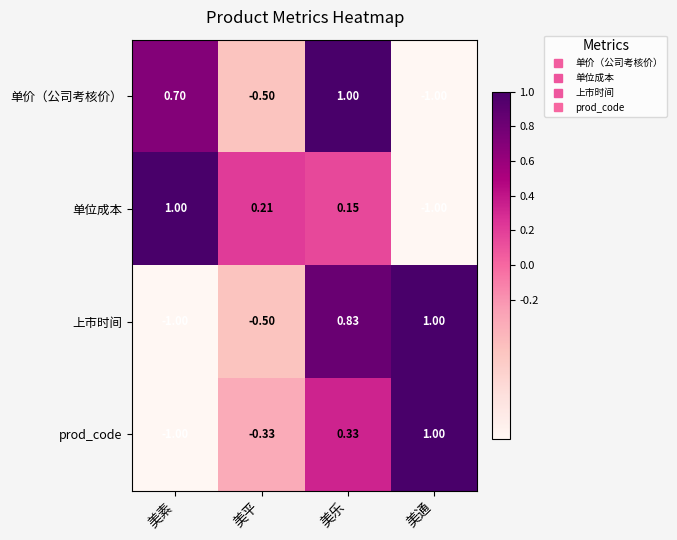

What is the minimum value shown in the chart?

-1.0